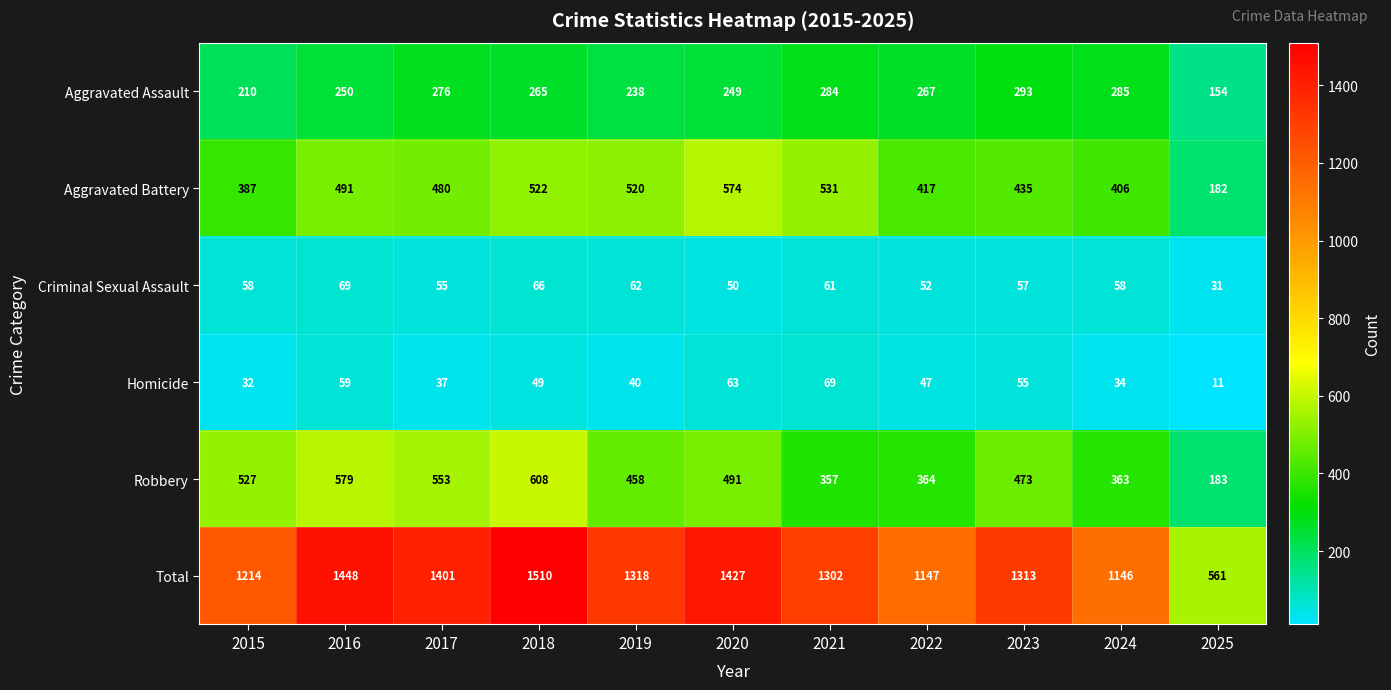

What is the difference between the second highest and minimum values in the Aggravated Assault series?

131